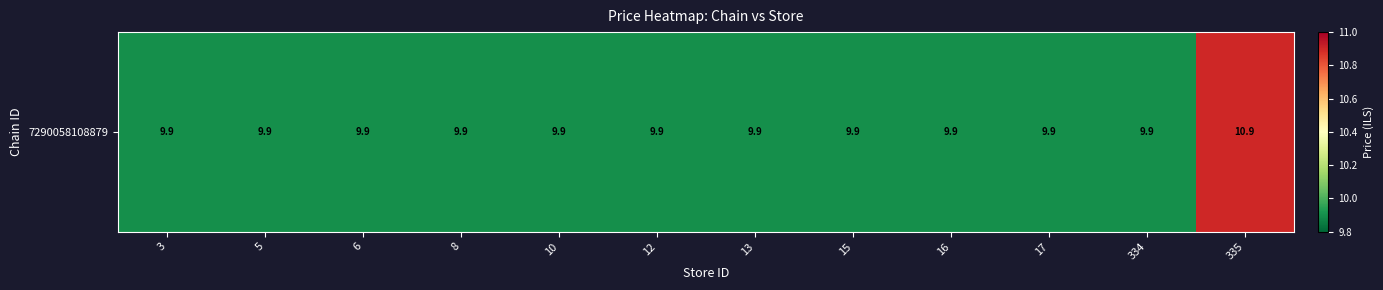

Approximately how many times larger is the value at 5 compared to 10?

1.0